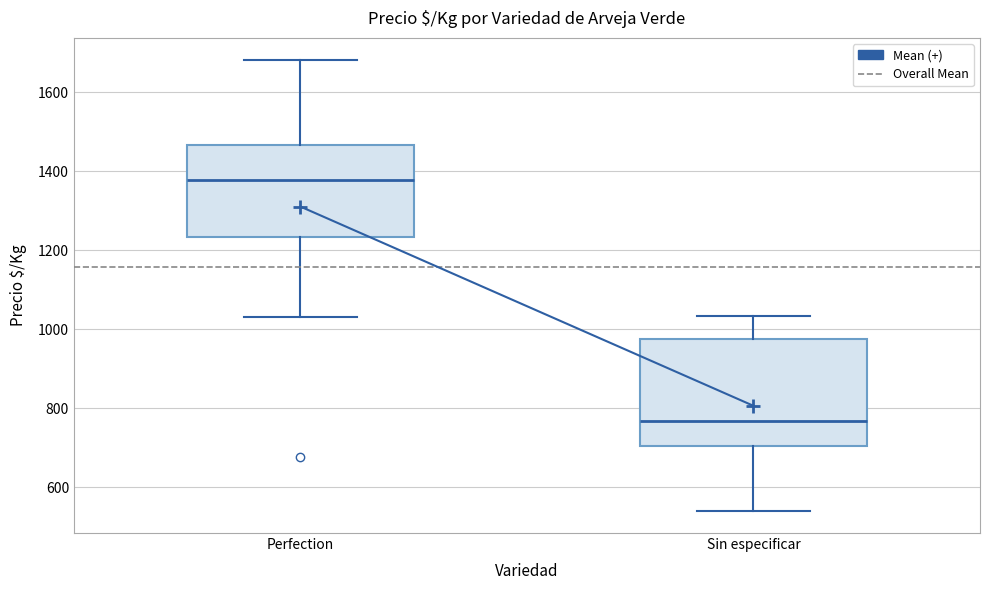

Which box has the lowest median line?

Sin especificar